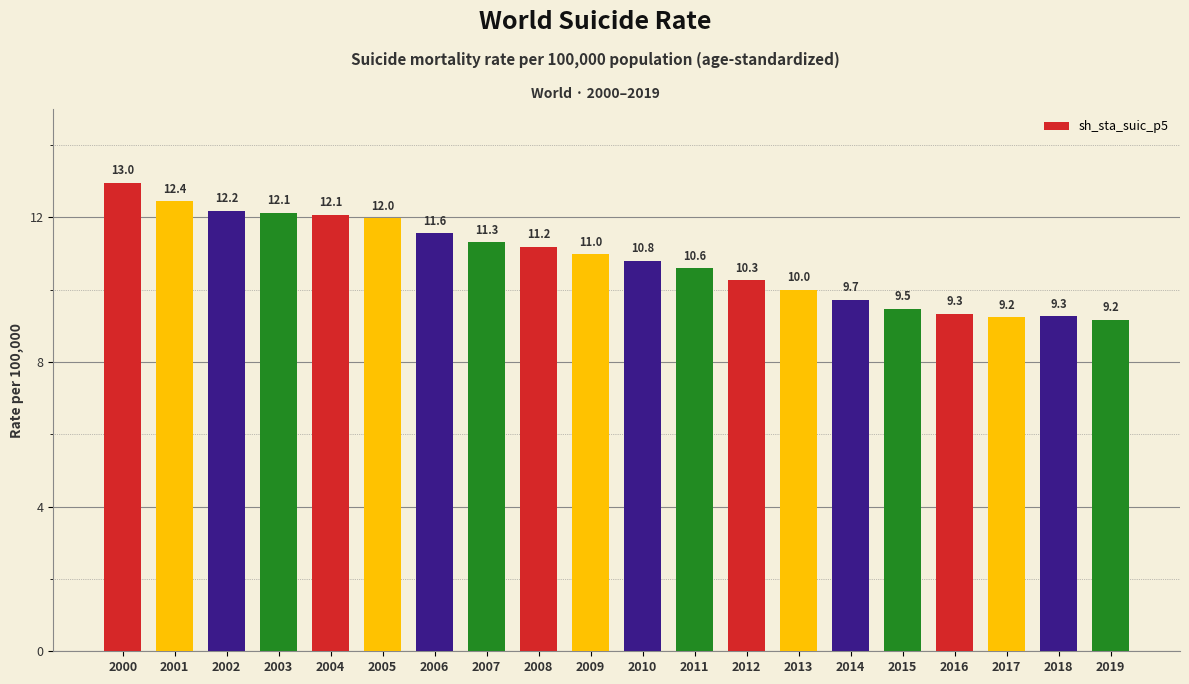

What is the value of the 18th bar from the left?

9.2